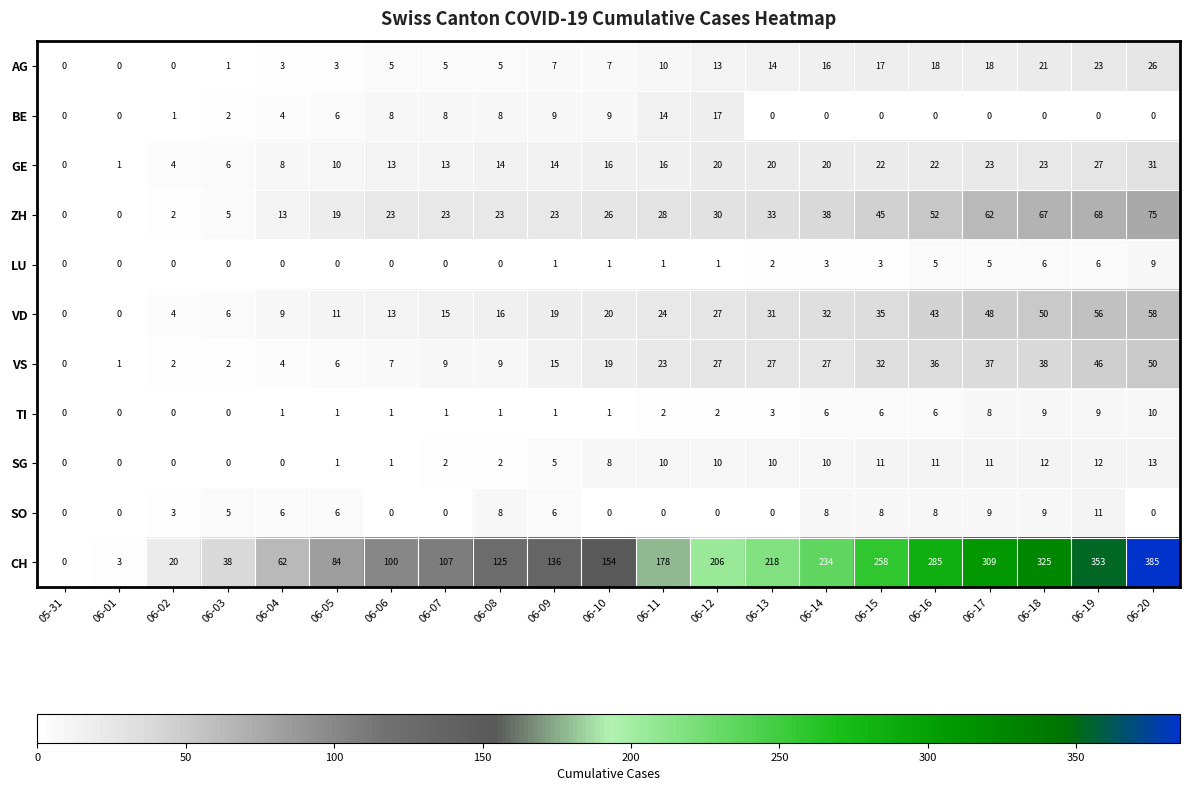

What is the spread (max minus min) of values at 06-01?

3